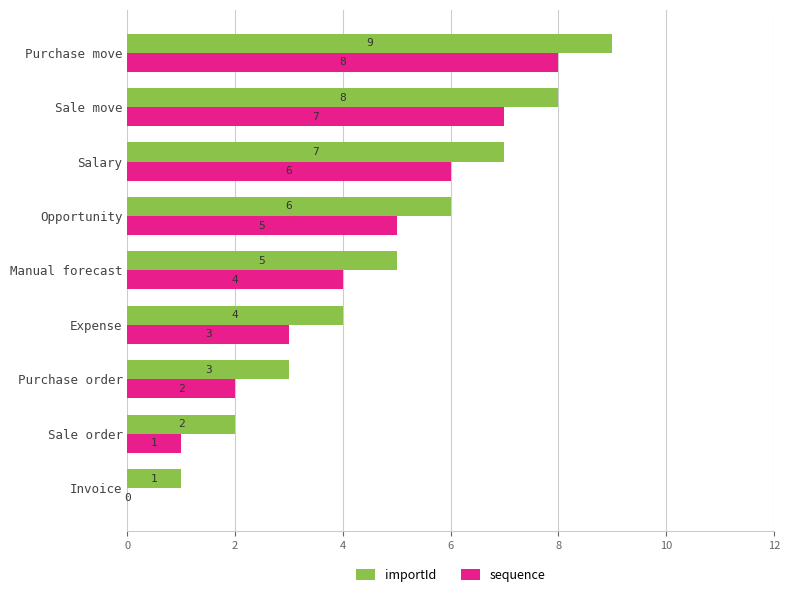

What is the greatest value displayed?

9